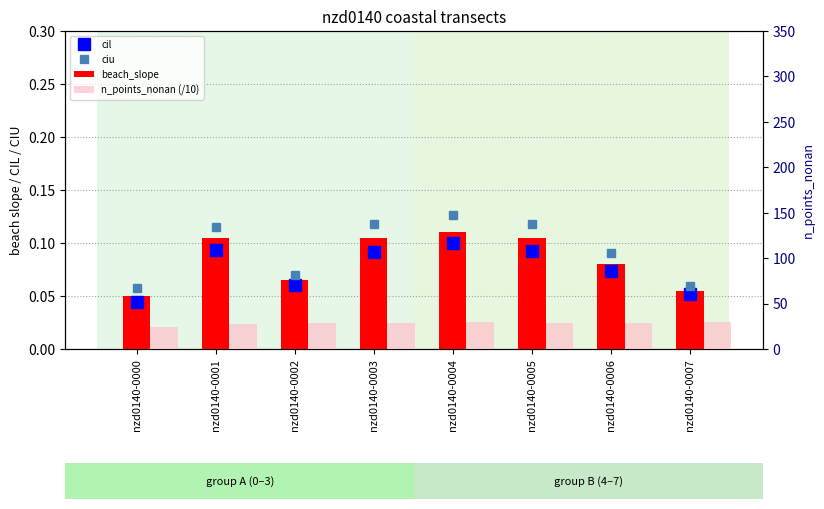

What value does the ciu series have at nzd0140-0003?

0.1